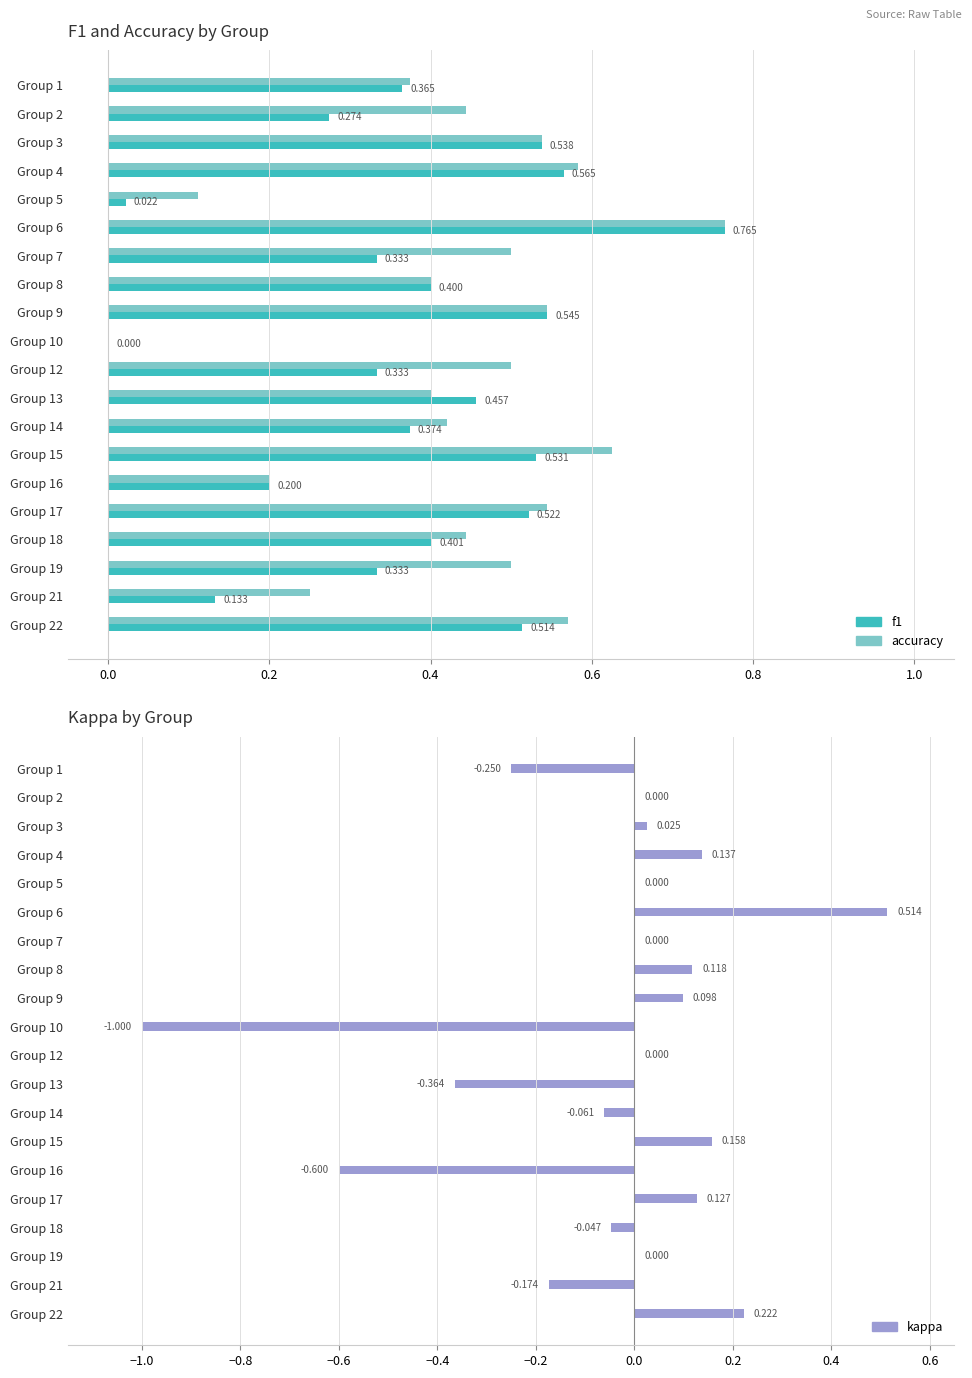

How many positive values does the kappa series have?

8